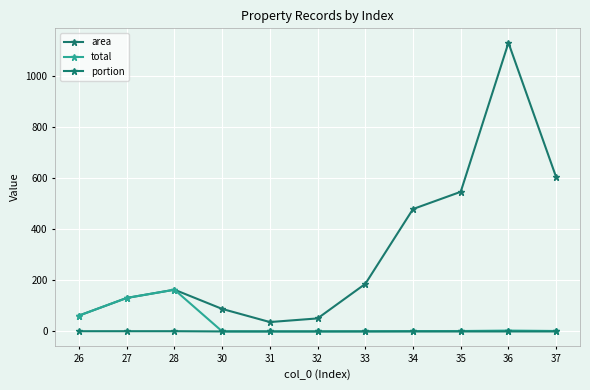

Does the chart display data point markers on the line(s)?

Yes